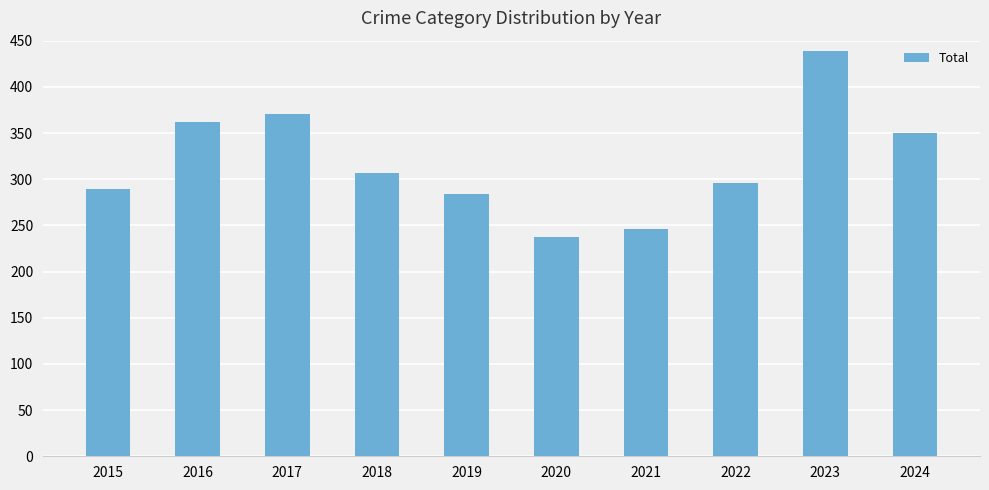

How many data points does each series have?

10